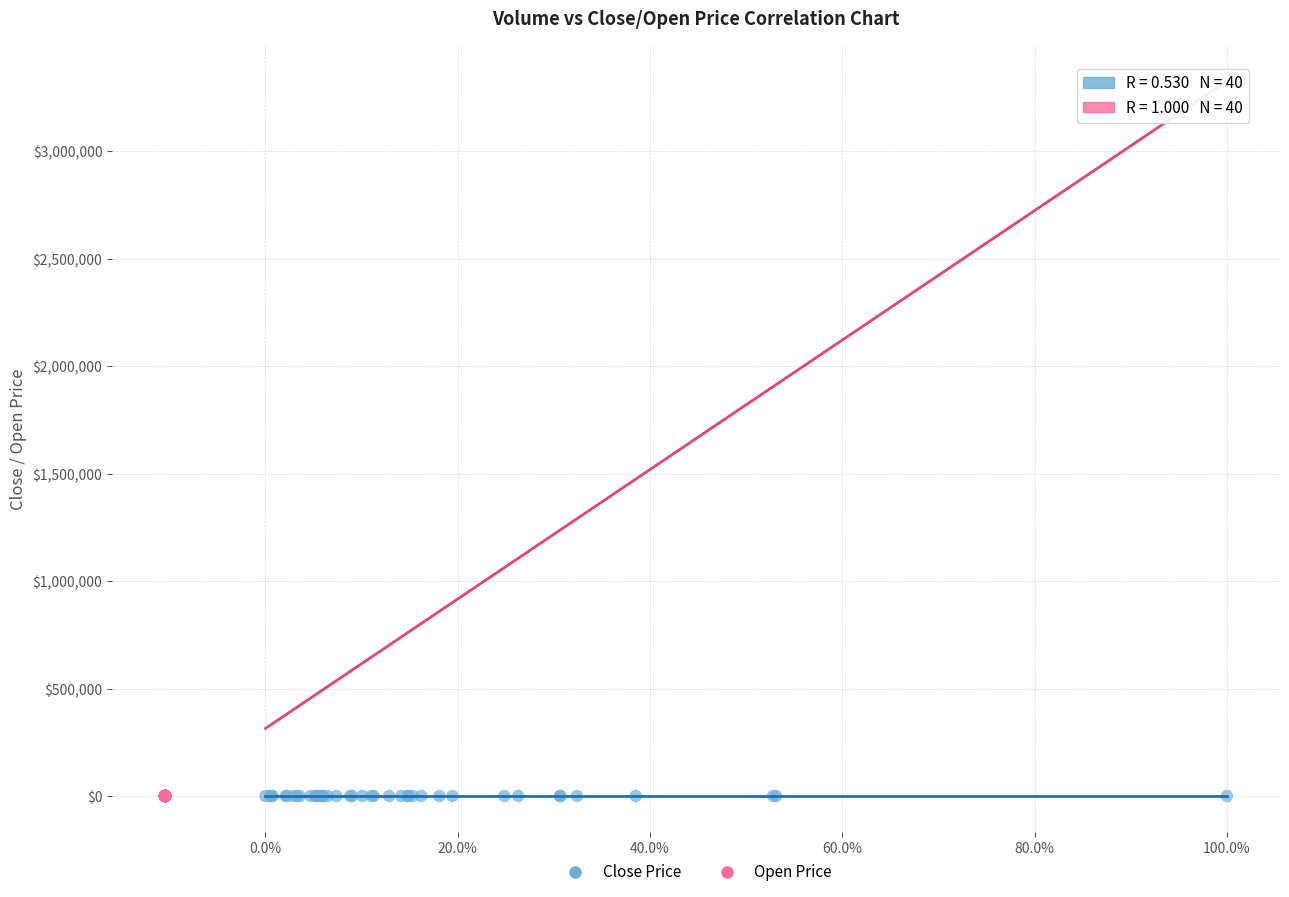

Which series has the widest spread of Y values?

Close Price